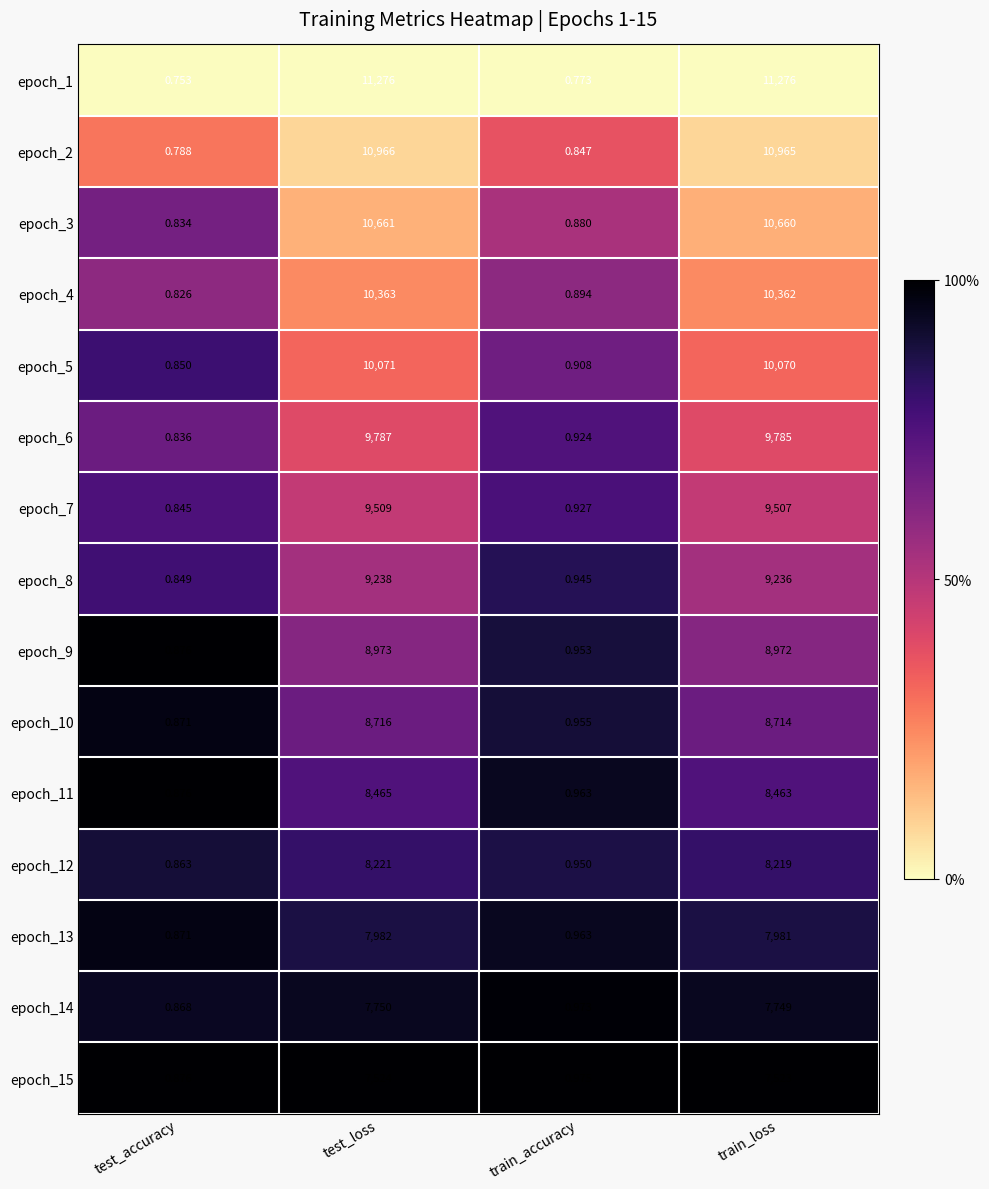

At which label does epoch_4 first exceed 10362?

test_loss